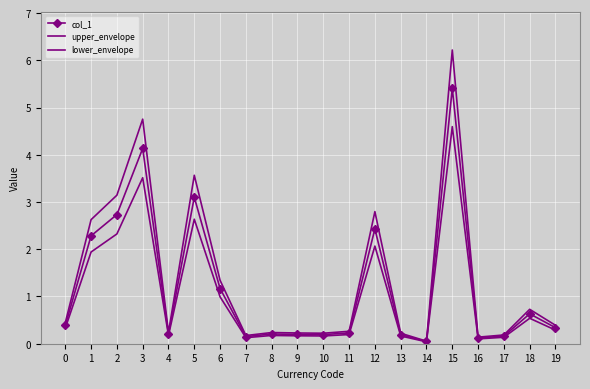

Where is the first local maximum for lower_envelope?

3